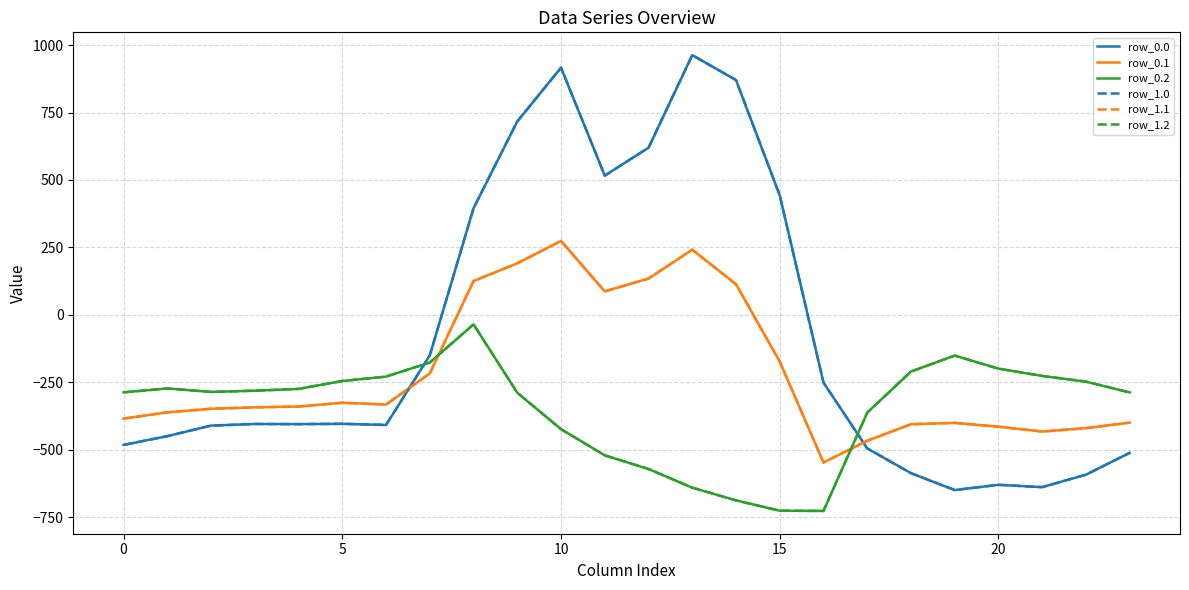

At which category does row_1.0 reach its first local valley?

15